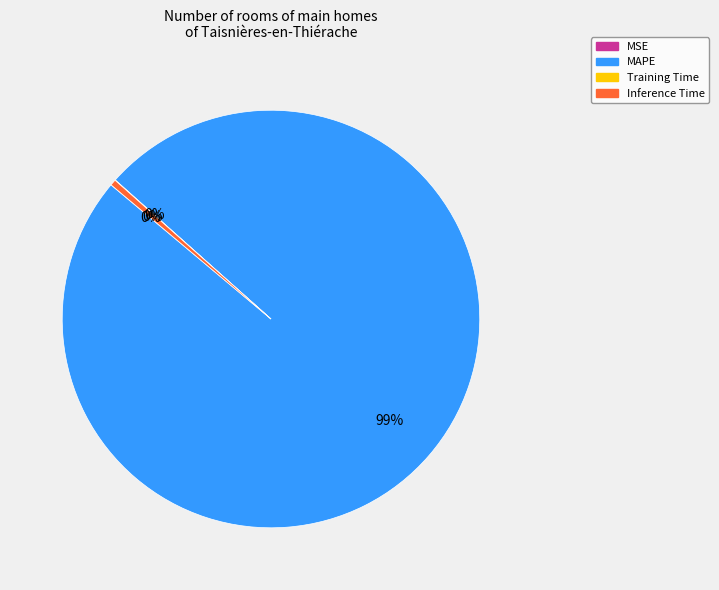

Which slice is the largest?

MAPE